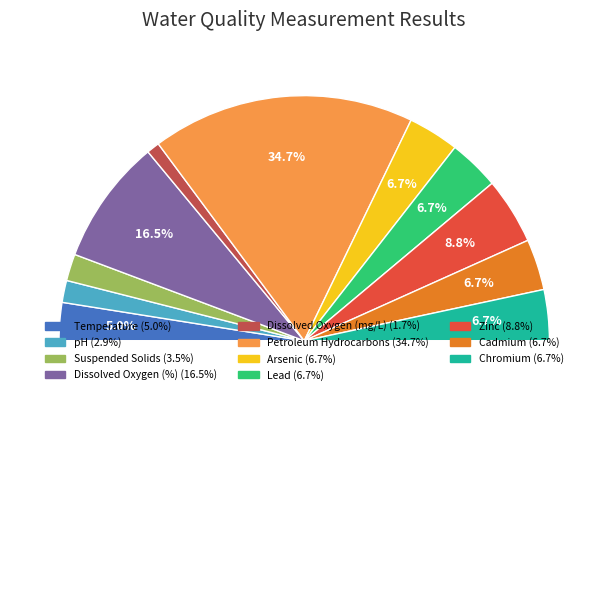

What percentage is the Temperature slice, to the nearest percent?

5%